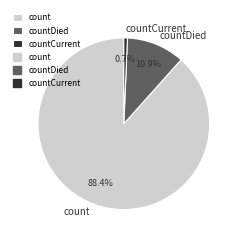

Rank the categories by value from lowest to highest.

countCurrent, countDied, count